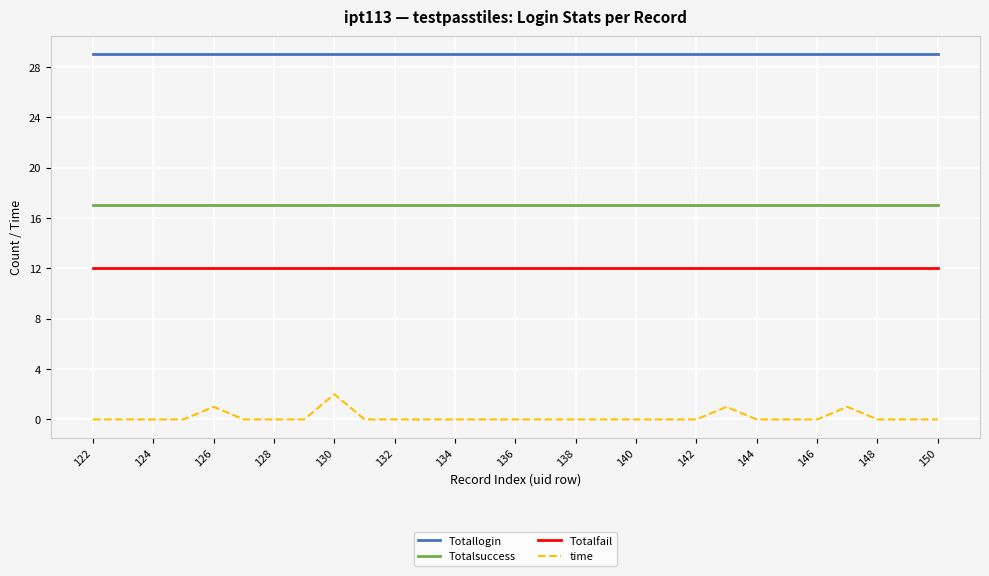

List the series in order of their peak value, highest first.

Totallogin, Totalsuccess, Totalfail, time